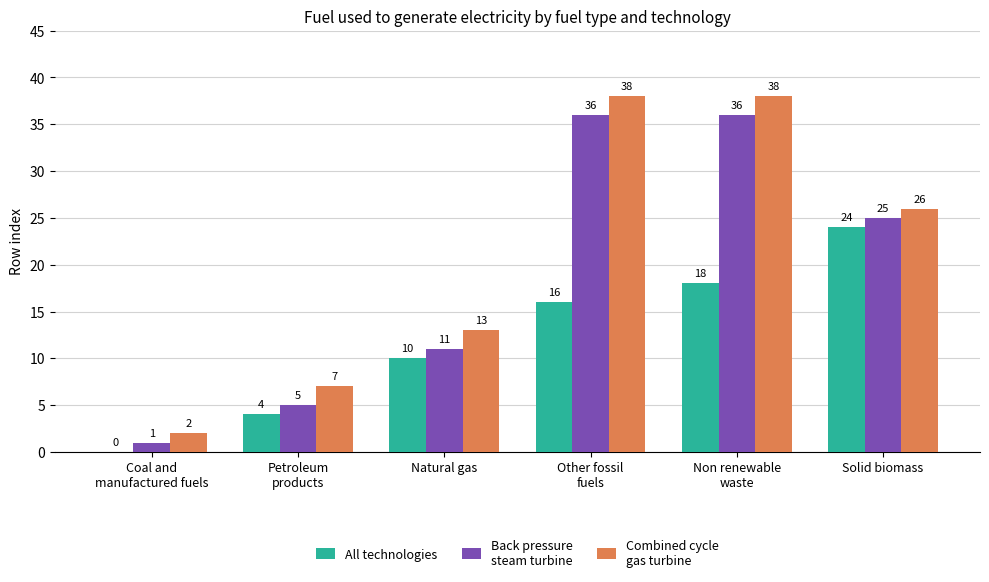

What is the total value across all series at Other fossil
fuels?

90